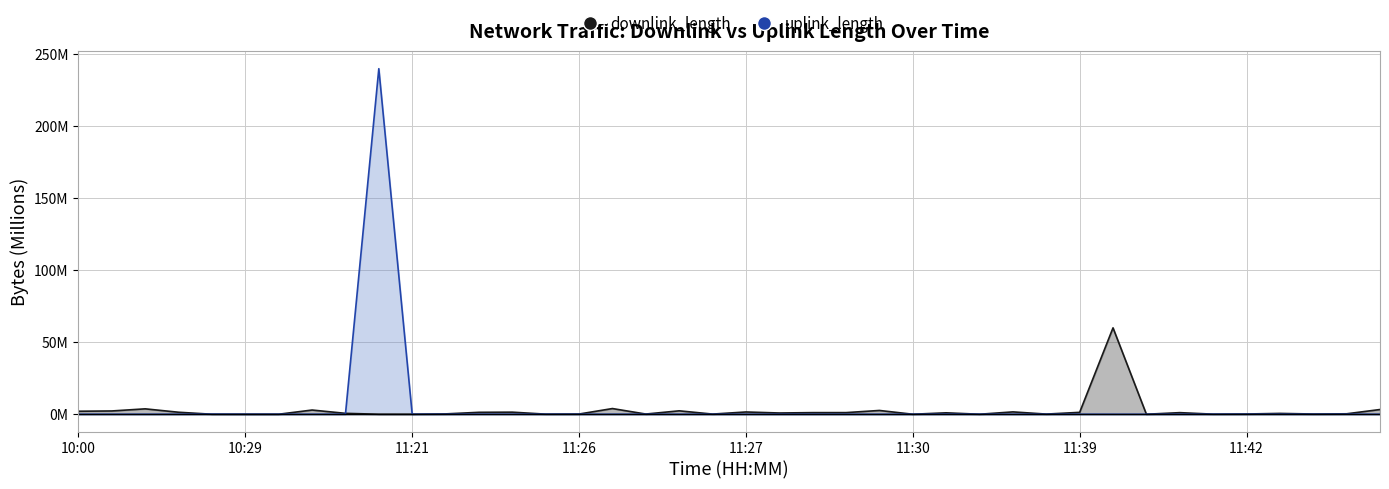

What is the average value of the uplink_length series?

6.0